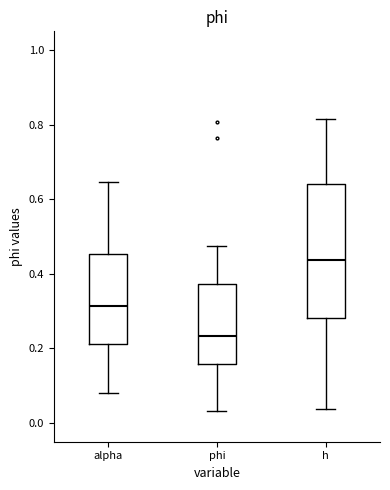

Reading left to right, transcribe this box plot: for each box, give where its median line is, the range the box spans, and where its two whiskers end, as read against the y-axis. The values are not printed on the chart, so give them approximately, as read against the axis.

alpha: median 0.32, box 0.22 to 0.46, whiskers 0.08 to 0.64
phi: median 0.24, box 0.16 to 0.38, whiskers 0.04 to 0.48
h: median 0.44, box 0.28 to 0.64, whiskers 0.04 to 0.82